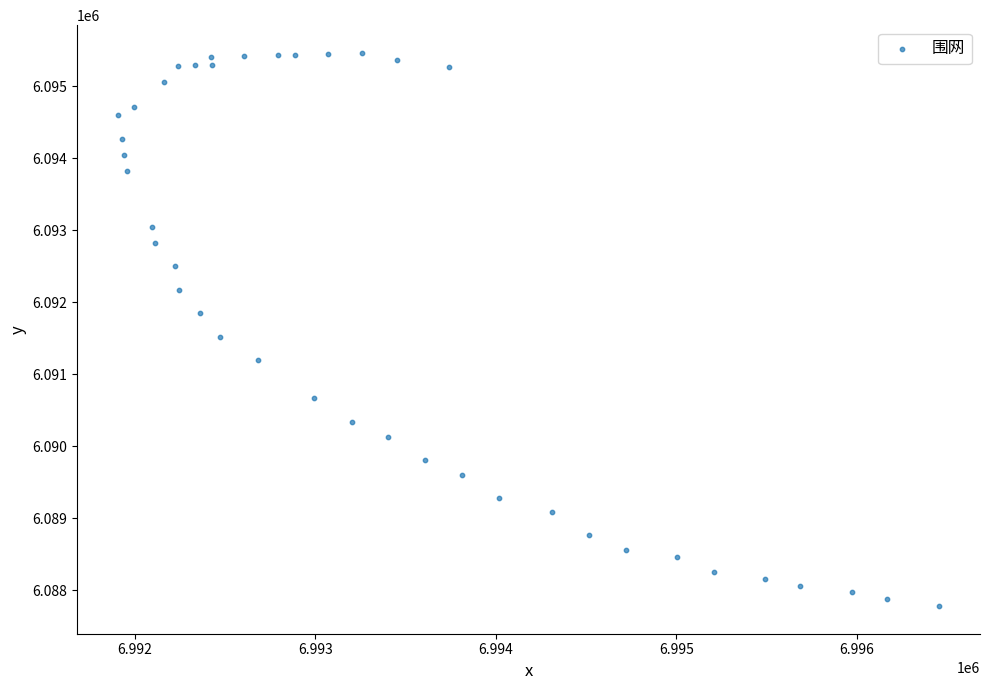

What Y value in the scatter plot is closest to 6091623?

6091519.8